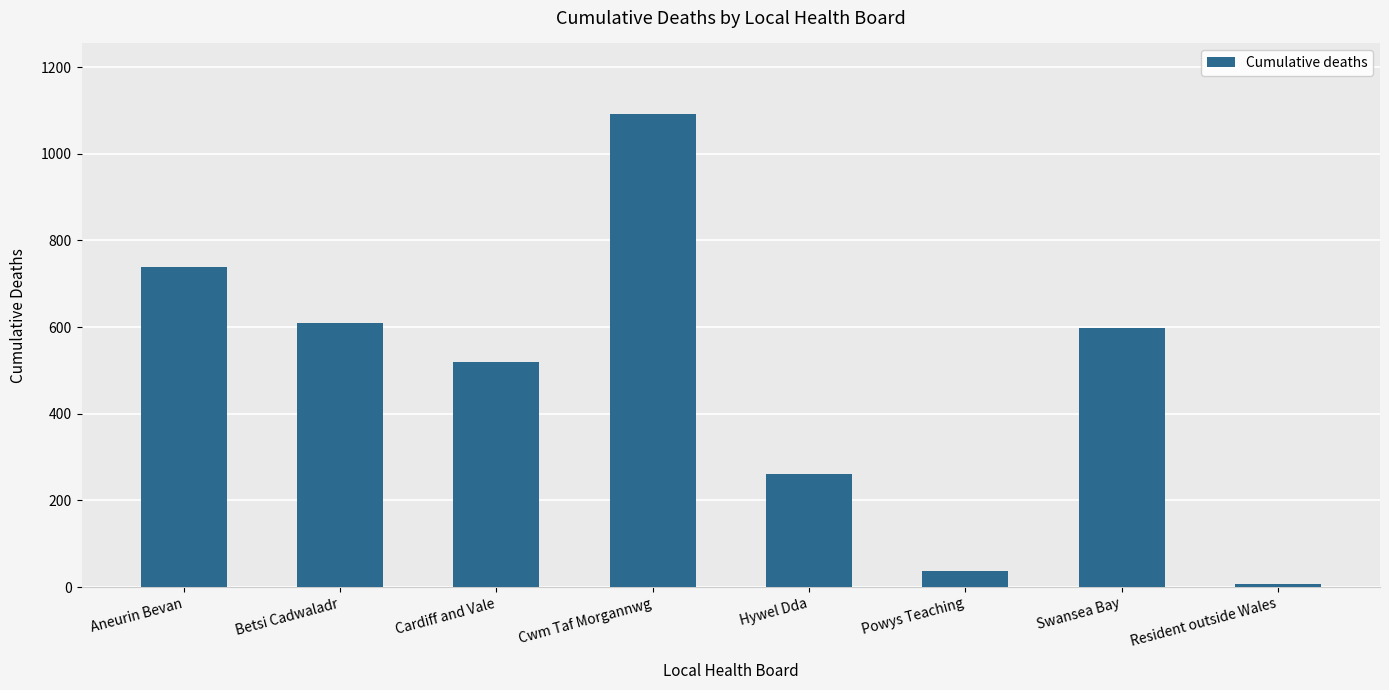

True or false: the data shows 992 at Swansea Bay.

False